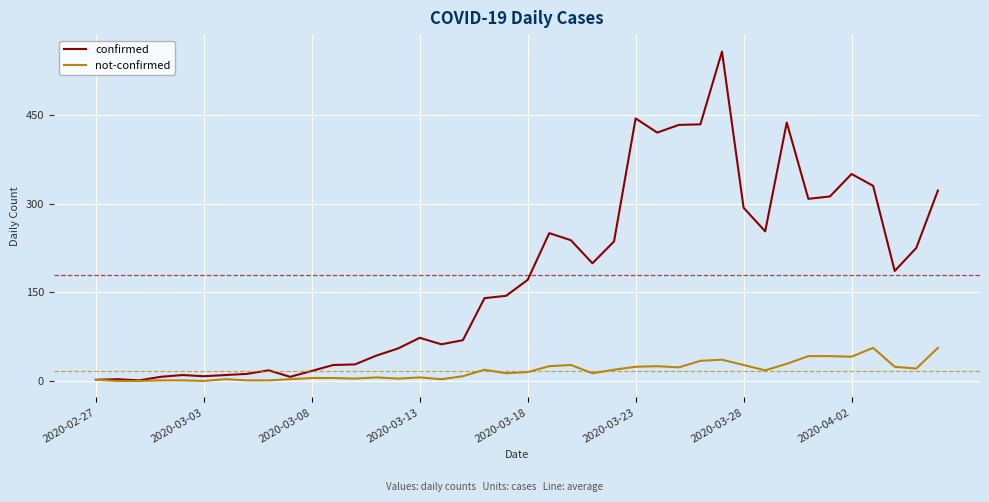

What is the highest value of the confirmed series?

557